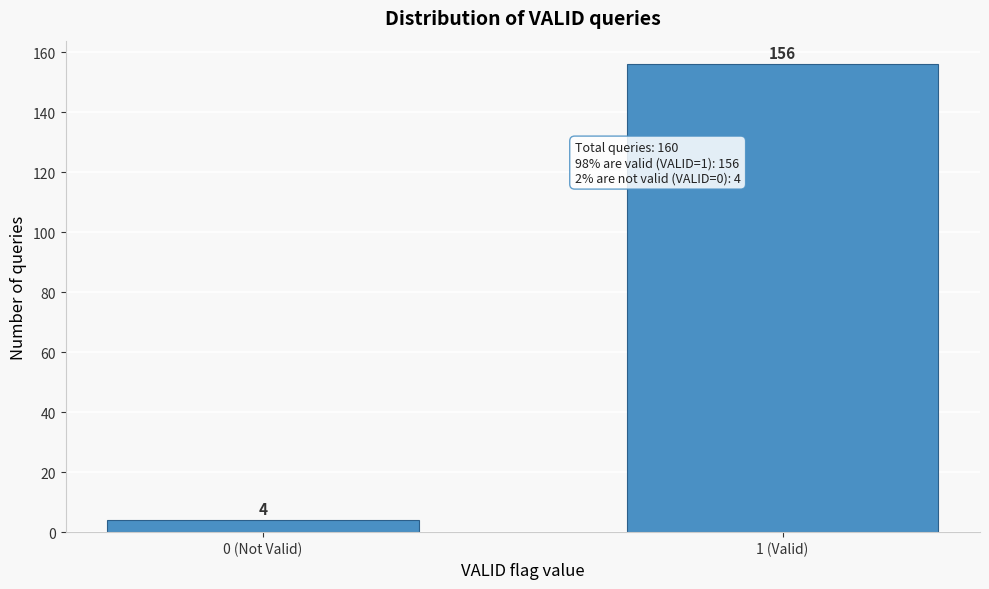

Reading left to right, what are all the values shown in this chart?

0 (Not Valid)=4	1 (Valid)=156